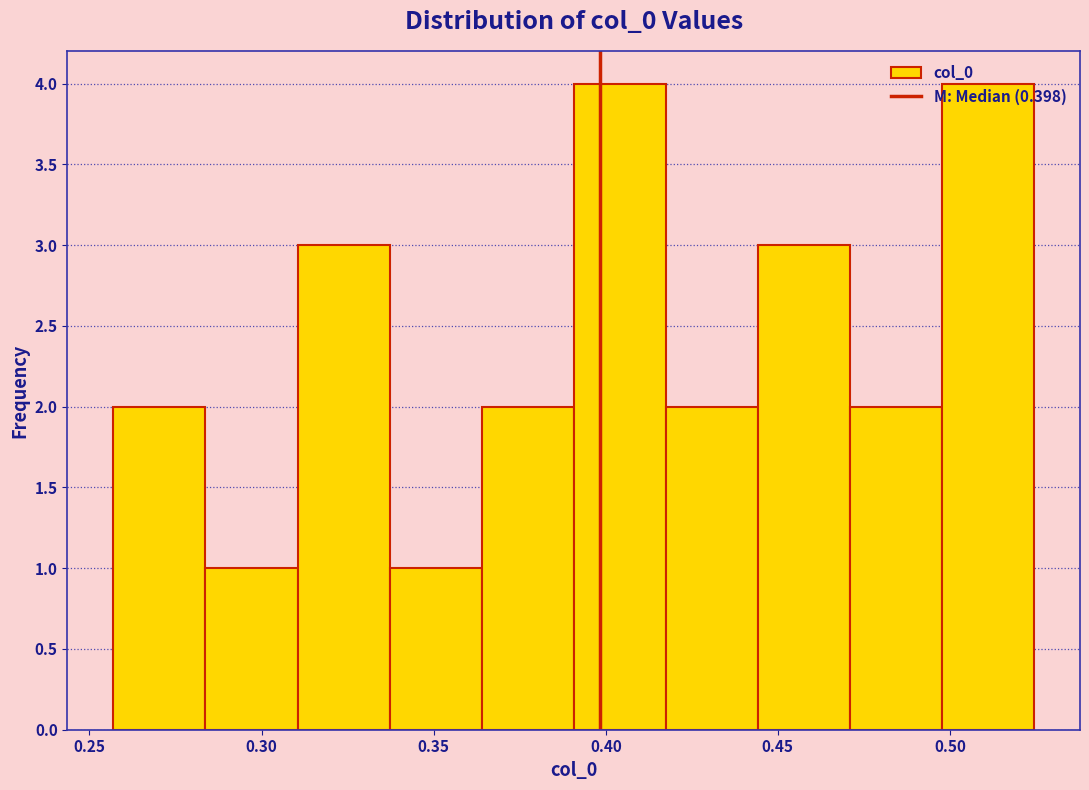

Reading left to right, list every bar in this chart as the range it spans on the x-axis followed by its height. Neither the bar edges nor the heights are printed on the chart, so give them approximately, as read against the axes.

0.255 to 0.285: 2
0.285 to 0.310: 1
0.310 to 0.335: 3
0.335 to 0.365: 1
0.365 to 0.390: 2
0.390 to 0.415: 4
0.415 to 0.445: 2
0.445 to 0.470: 3
0.470 to 0.500: 2
0.500 to 0.525: 4